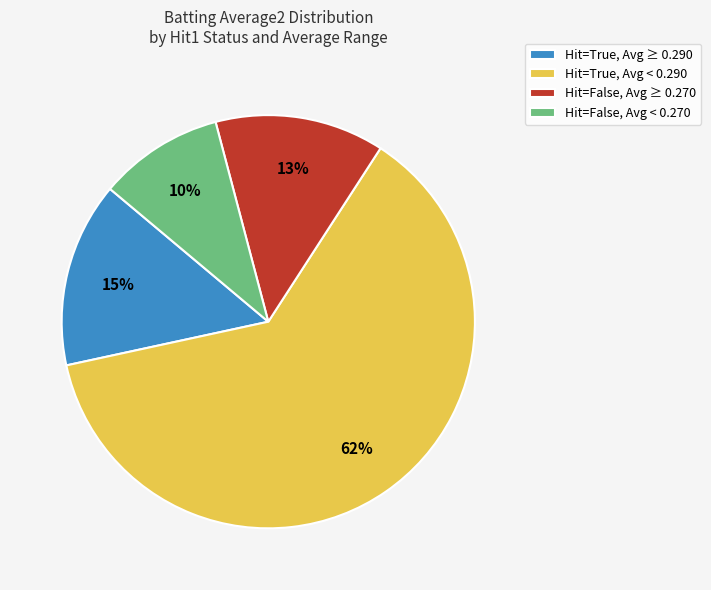

To the nearest percent, what percentage of the pie is Hit=True, Avg ≥ 0.290?

15%